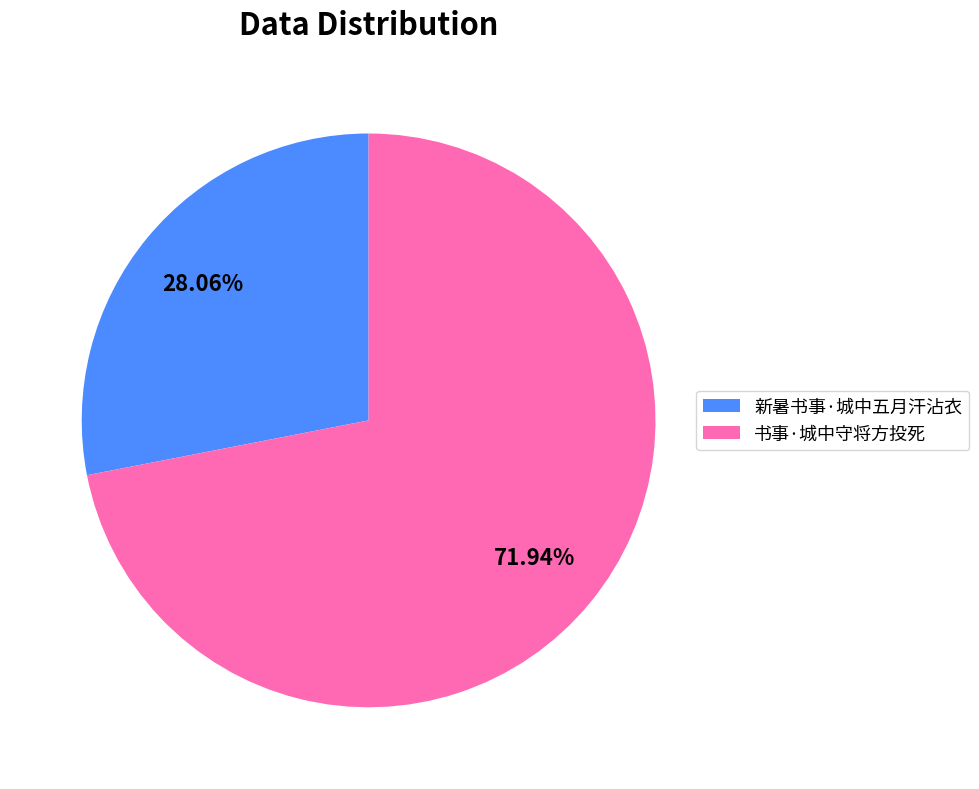

Is it true that 新暑书事·城中五月汗沾衣 is 28% of the pie?

True